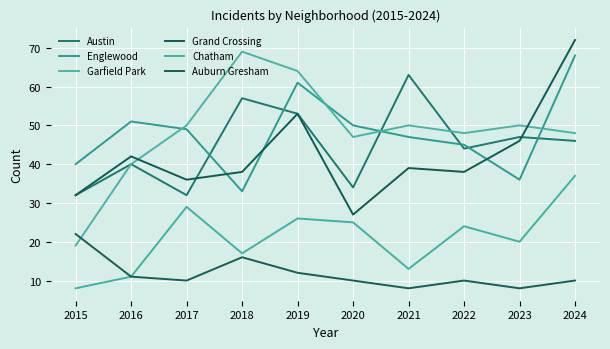

What is the total value across all series at 2015?

153